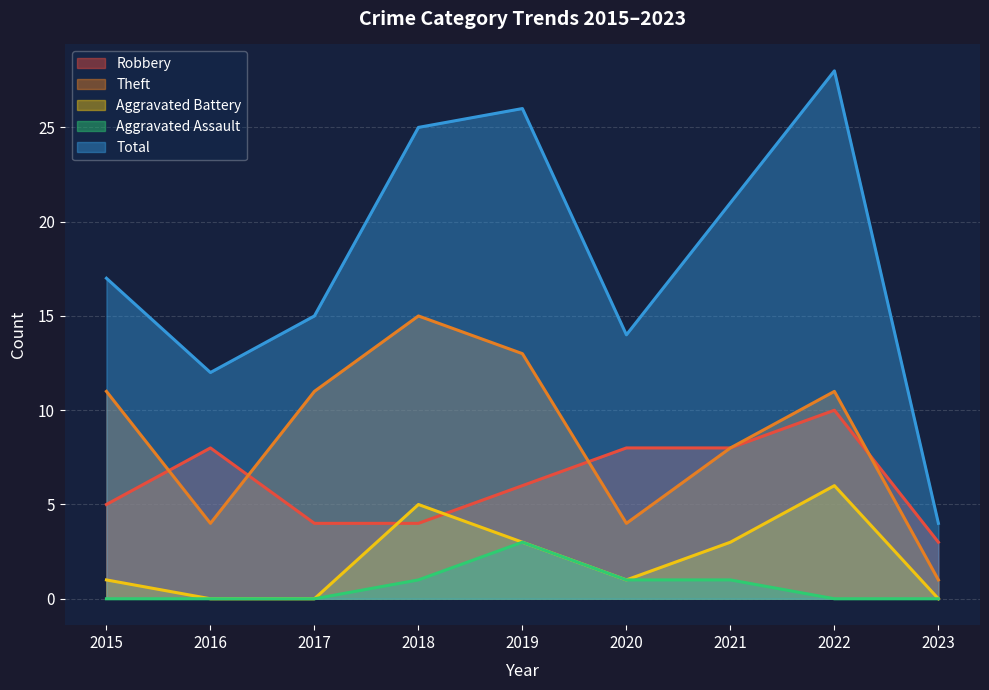

True or false: Total and Aggravated Assault intersect in this chart.

False